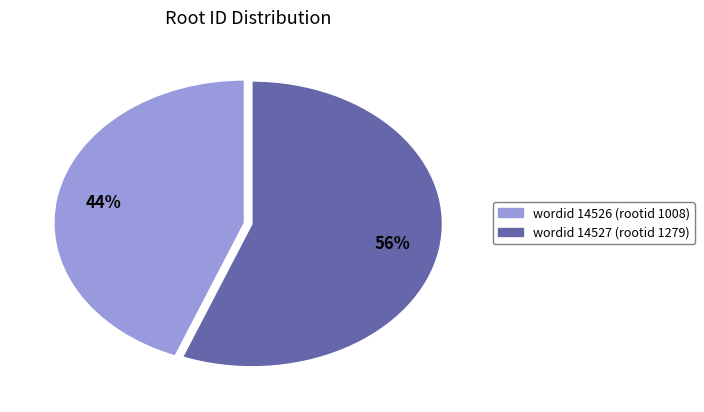

Does any single category account for the majority?

Yes